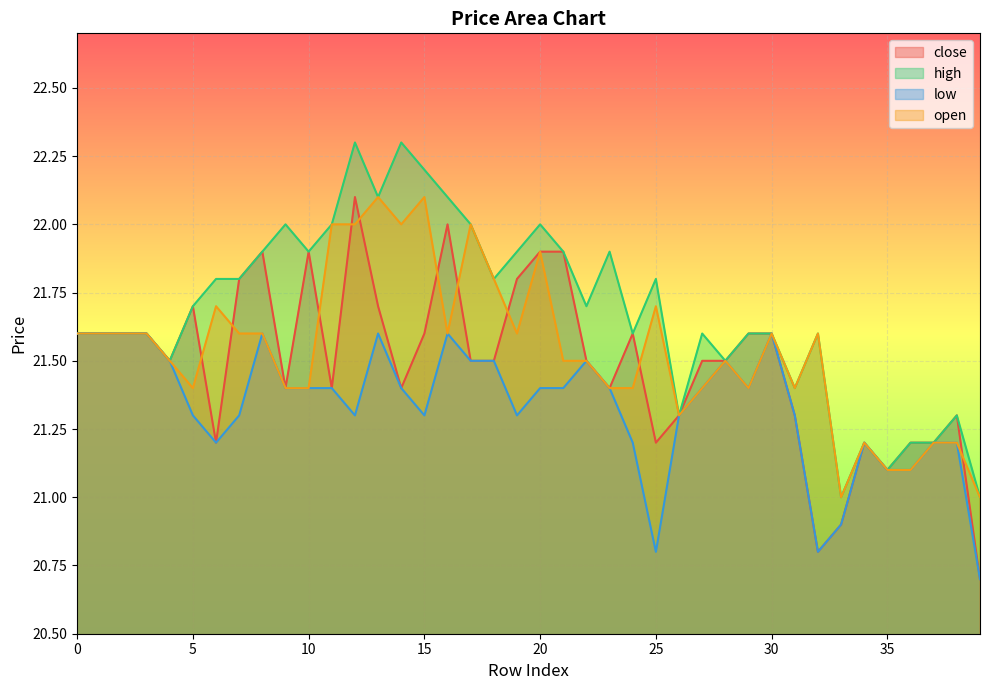

True or false: high has a value of 30.9 at 14.

False